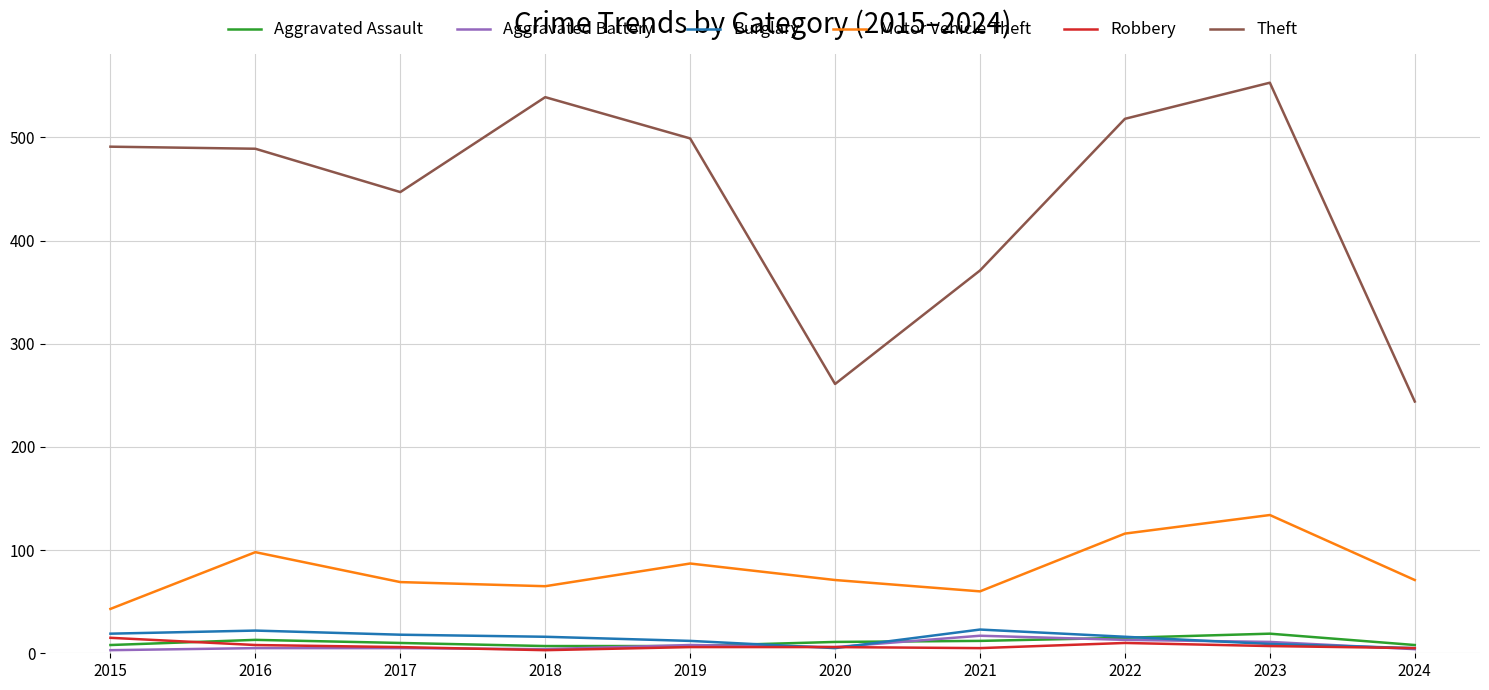

Between 2017 and 2021, which series saw the biggest shift?

Theft